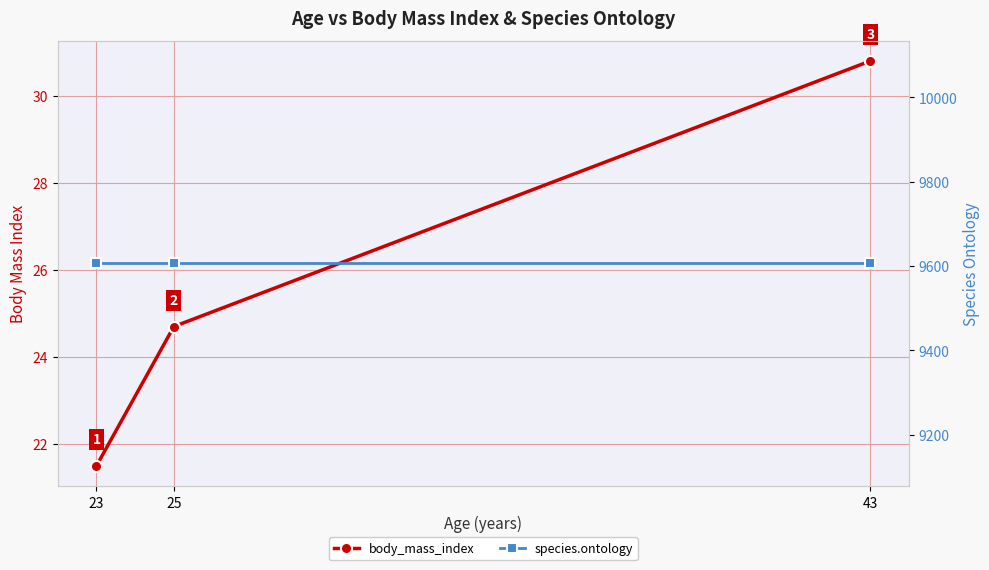

Which series has the largest range (max minus min)?

body_mass_index